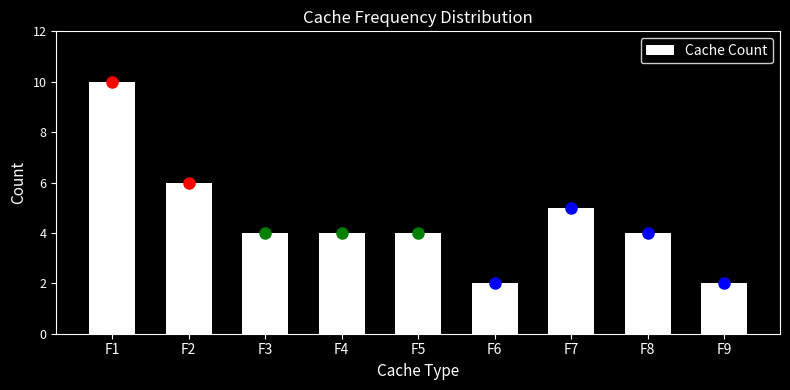

Reading right to left, what are all the values shown in this chart?

2	4	5	2	4	4	4	6	10